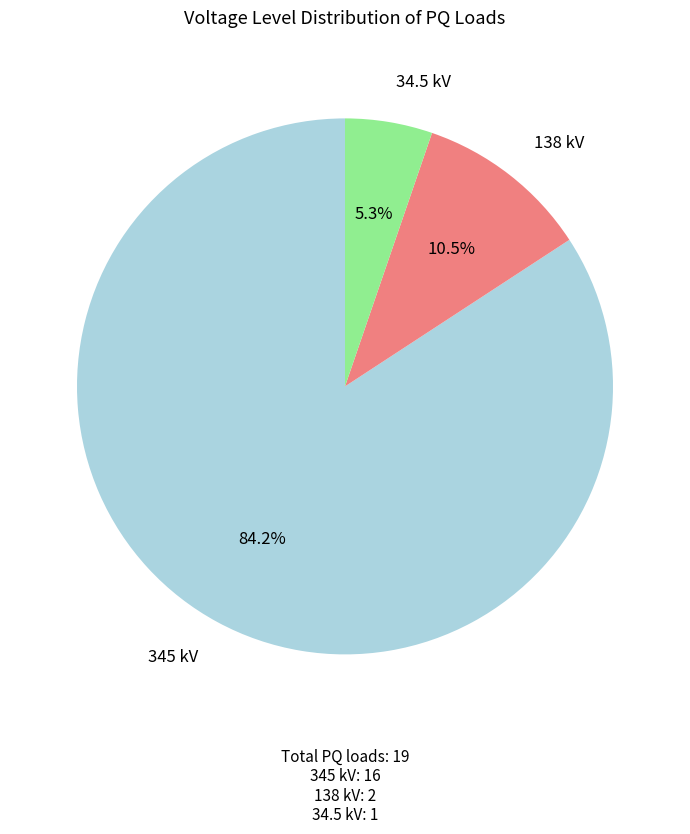

To the nearest percent, what percentage of the pie is 34.5?

5%